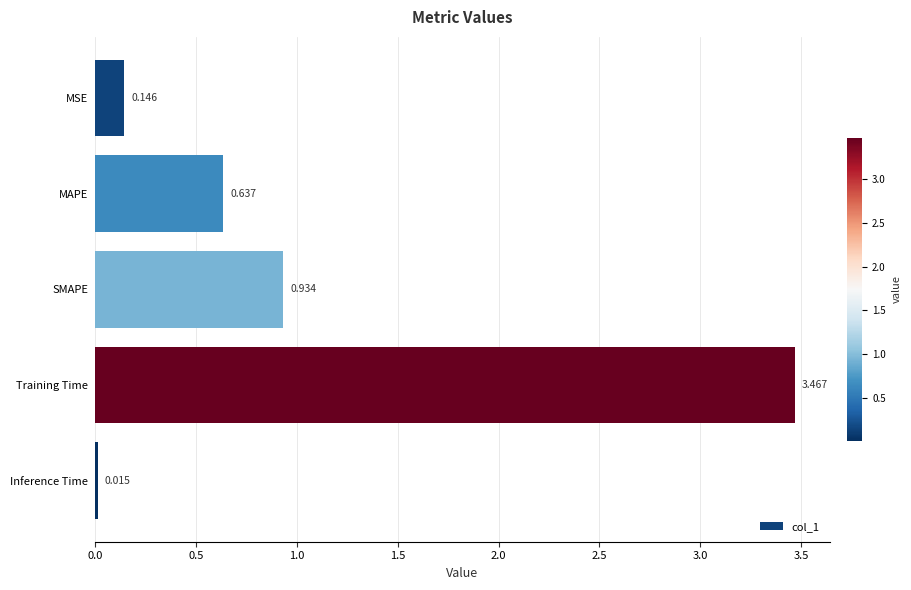

Which has a higher value, MSE or SMAPE?

SMAPE